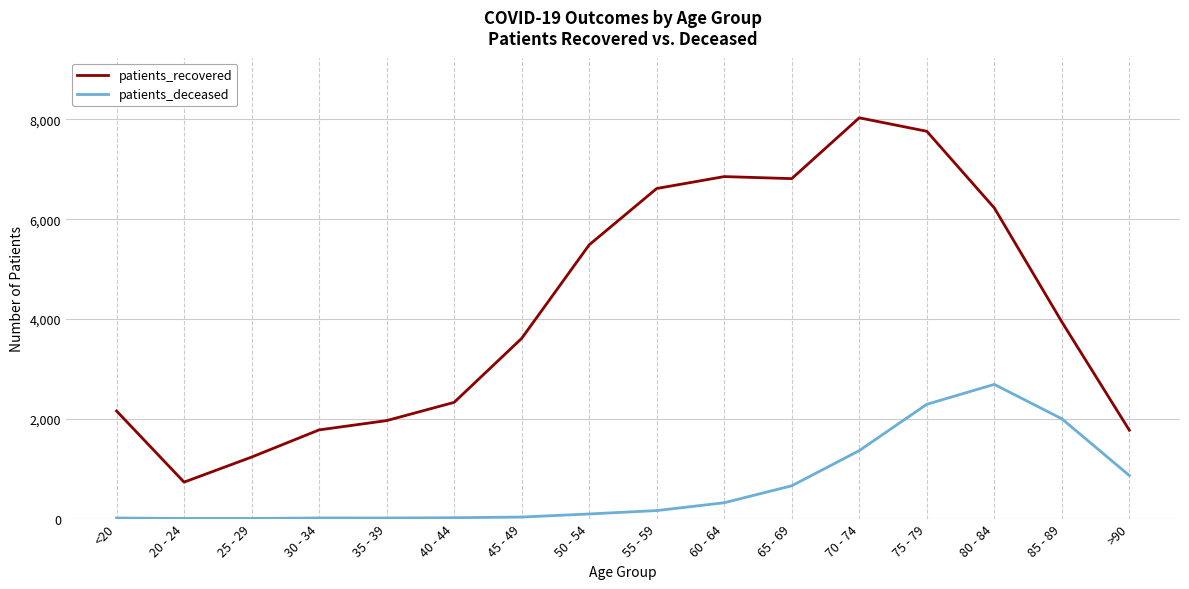

Rank the series by their maximum value, from lowest to highest.

patients_deceased, patients_recovered